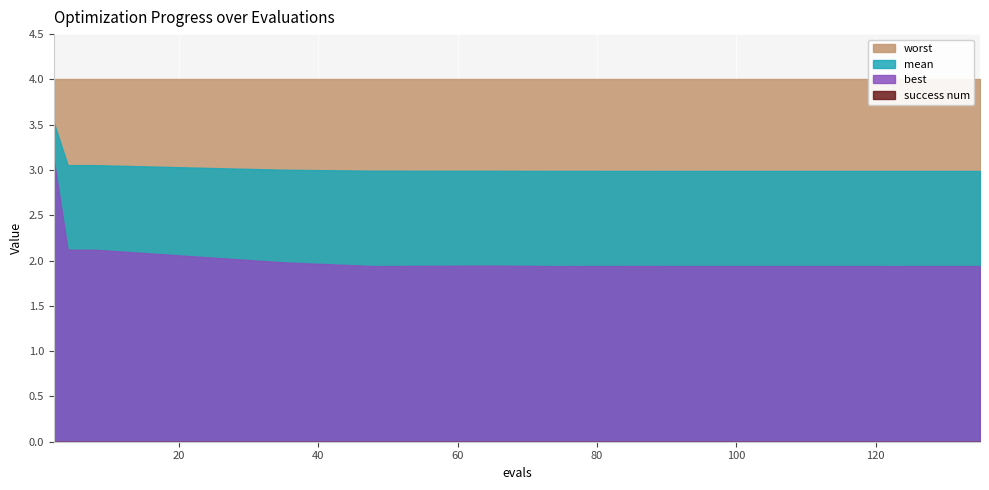

At which category is the sum across all series the highest?

2